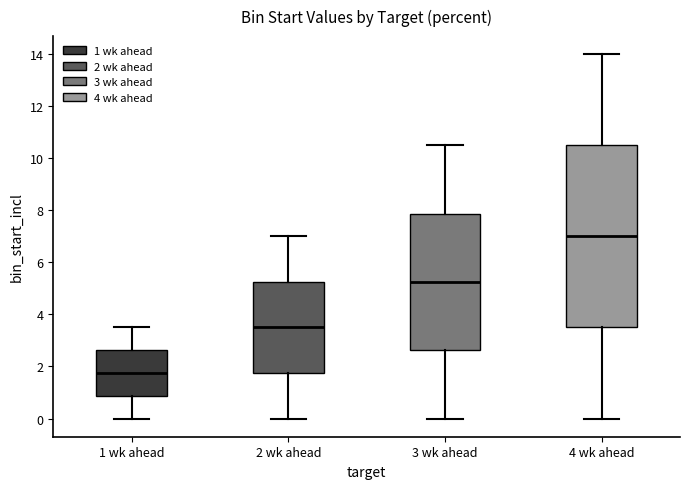

Which box is the tallest, from its lower edge to its upper edge?

4 wk ahead